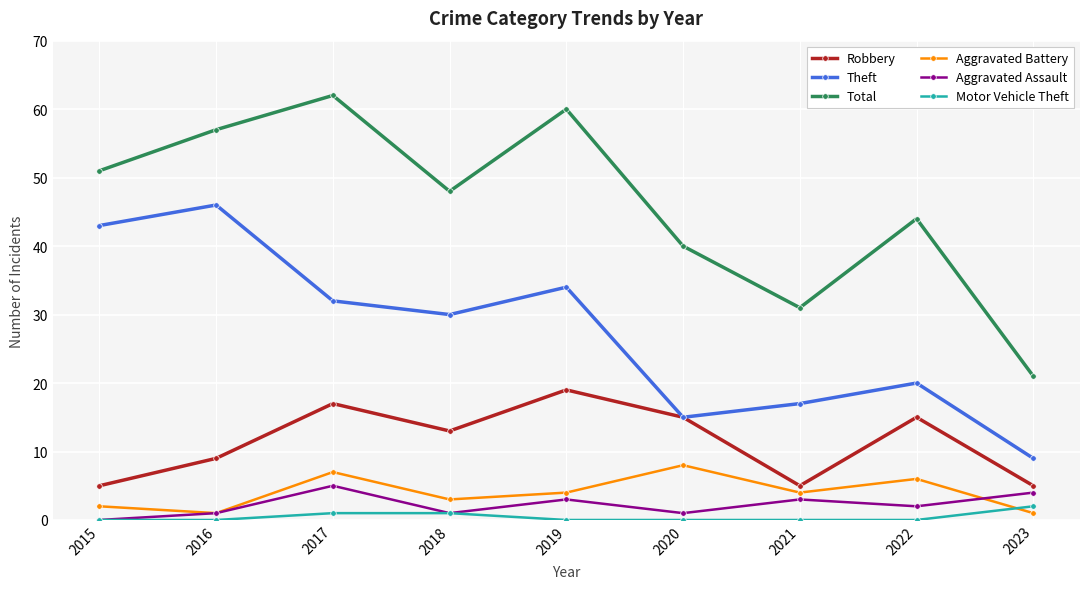

The value of Total at 2019 is 60. True or false?

True